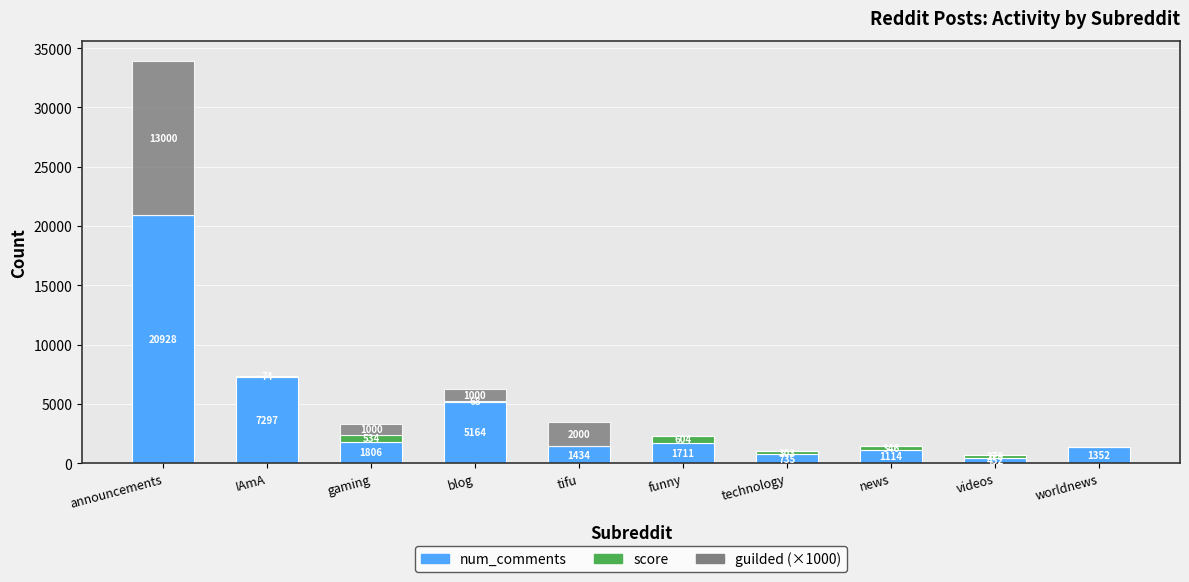

Are the bars grouped side by side (vs. stacked)?

No